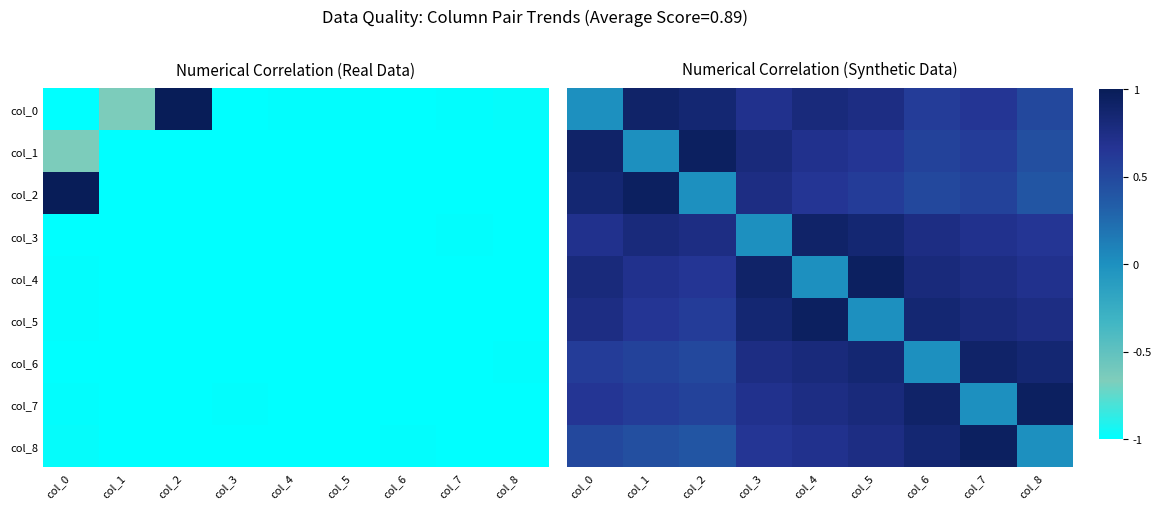

At which category does the chart reach its minimum across all series?

col_0